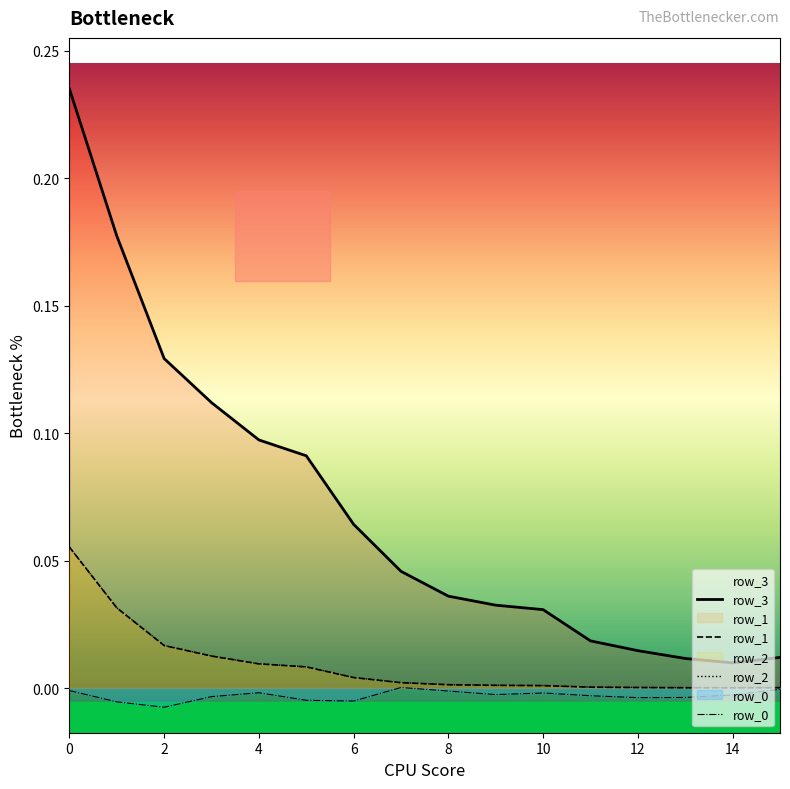

What are all the series names shown in the legend?

row_3, row_1, row_2, row_0